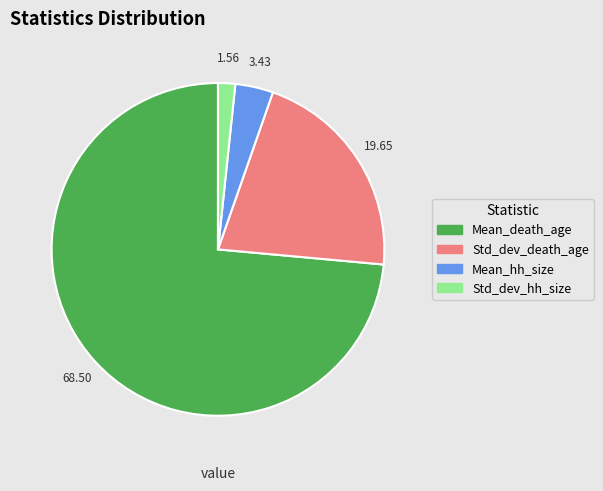

Rank the categories by value from highest to lowest.

Mean_death_age, Std_dev_death_age, Mean_hh_size, Std_dev_hh_size